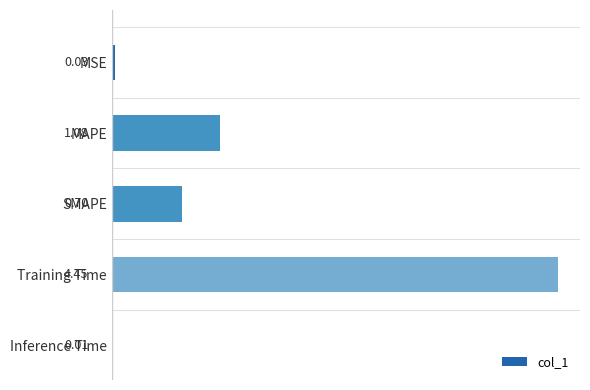

How many categories are shown in the chart?

5